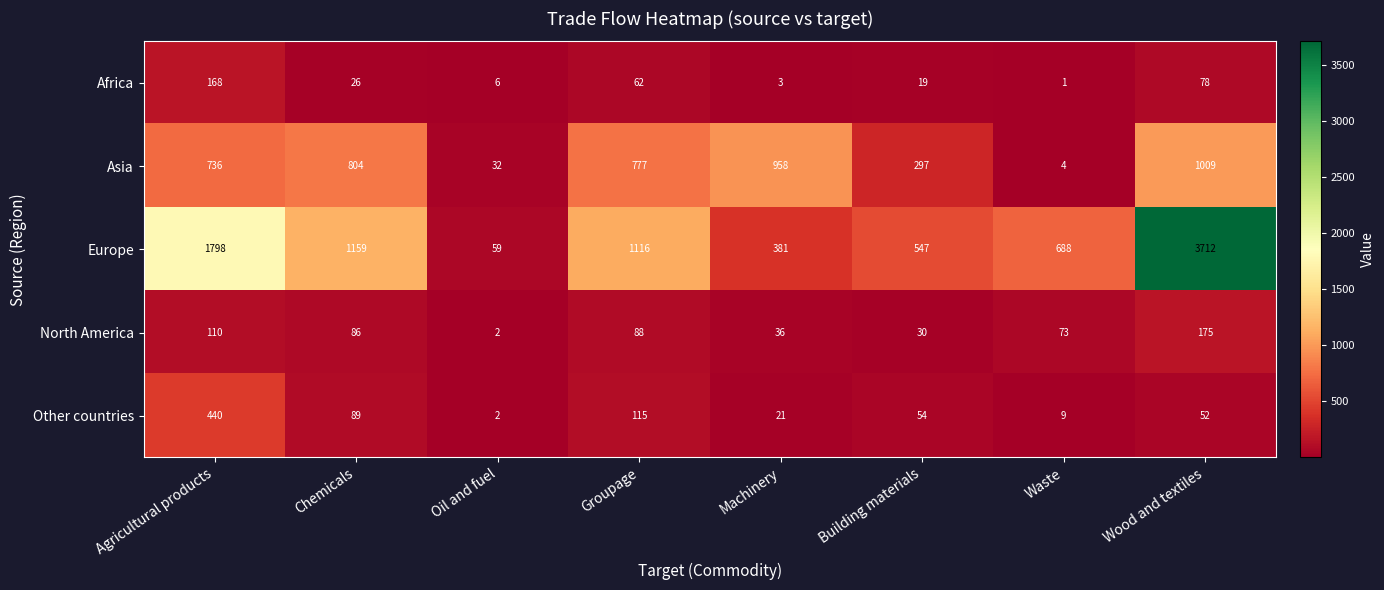

The value of Other countries at Chemicals is 89. True or false?

True